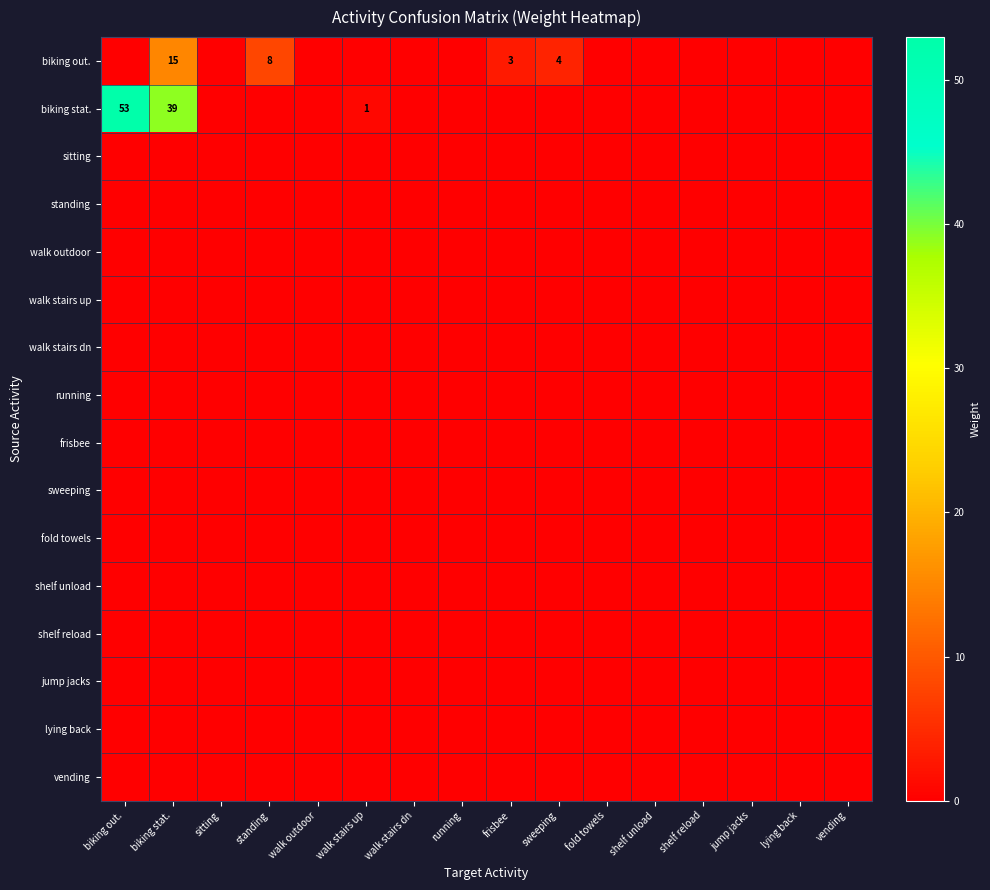

The biking out. series shows 1 at frisbee. True or false?

False